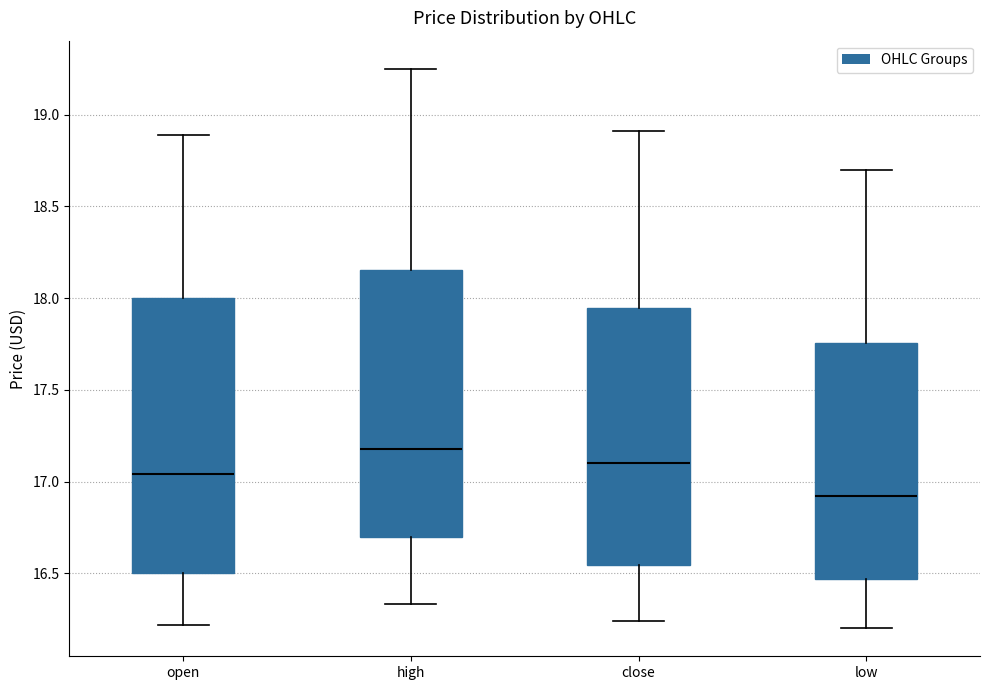

Which box has the highest median line?

high